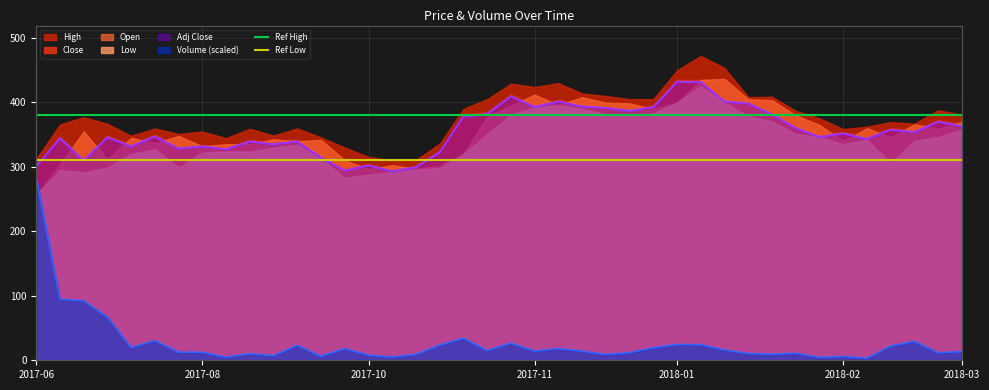

At which label does Volume (scaled) reach its peak?

2017-06